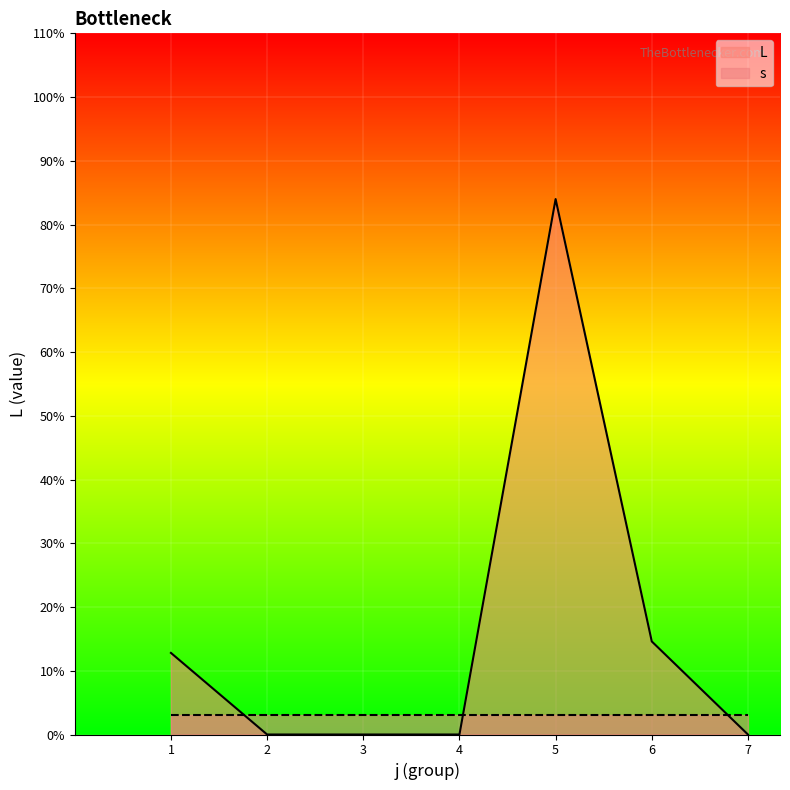

What value does the data have at 5?

84.0